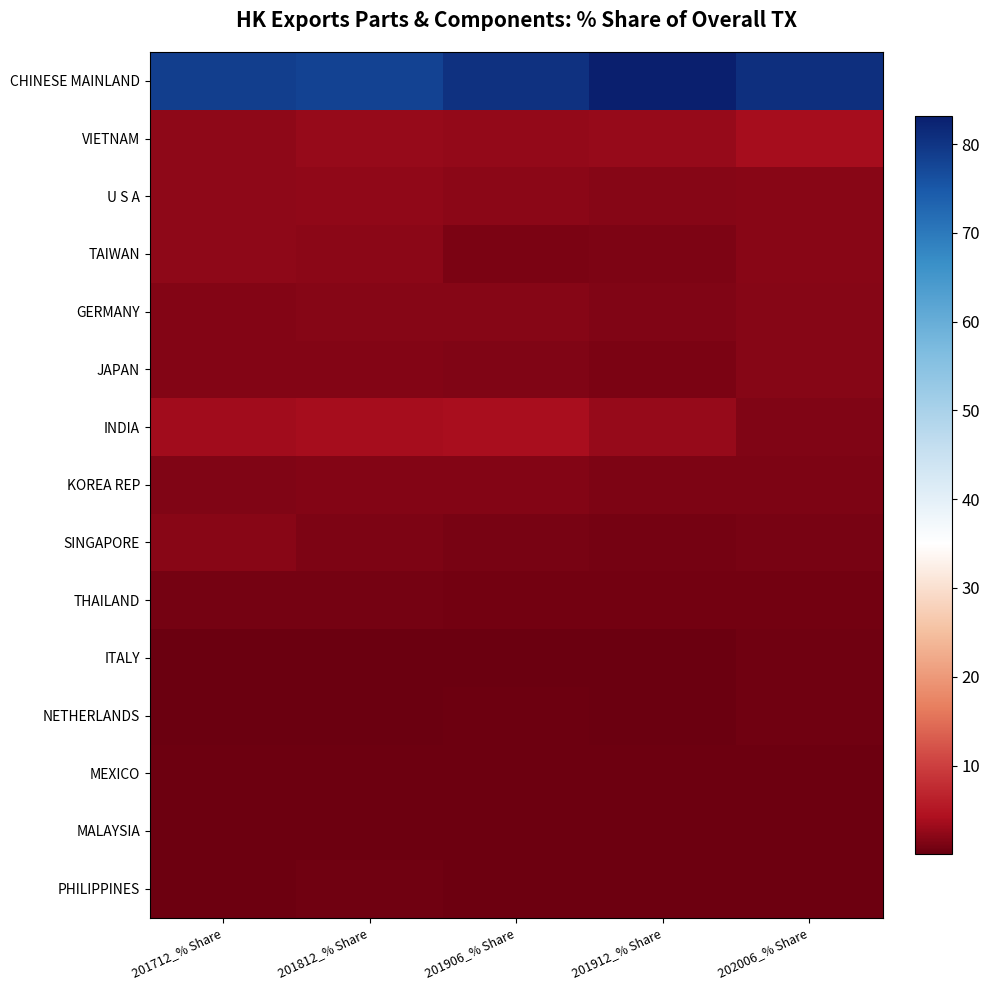

Reading left to right, list all the values displayed in this chart.

CHINESE MAINLAND: 201712_% Share=78.7	201812_% Share=78.0	201906_% Share=80.6	201912_% Share=83.2	202006_% Share=80.9
VIETNAM: 201712_% Share=2.2	201812_% Share=2.7	201906_% Share=2.6	201912_% Share=2.7	202006_% Share=3.7
U S A: 201712_% Share=2.3	201812_% Share=2.5	201906_% Share=2.1	201912_% Share=1.9	202006_% Share=1.9
TAIWAN: 201712_% Share=2.4	201812_% Share=2.2	201906_% Share=1.2	201912_% Share=1.3	202006_% Share=1.9
GERMANY: 201712_% Share=1.7	201812_% Share=1.7	201906_% Share=1.8	201912_% Share=1.4	202006_% Share=1.8
JAPAN: 201712_% Share=1.7	201812_% Share=1.6	201906_% Share=1.5	201912_% Share=1.2	202006_% Share=1.7
INDIA: 201712_% Share=3.4	201812_% Share=3.7	201906_% Share=3.8	201912_% Share=2.7	202006_% Share=1.4
KOREA REP: 201712_% Share=1.4	201812_% Share=1.6	201906_% Share=1.7	201912_% Share=1.3	202006_% Share=1.3
SINGAPORE: 201712_% Share=1.9	201812_% Share=1.4	201906_% Share=0.9	201912_% Share=0.9	202006_% Share=1.0
THAILAND: 201712_% Share=0.8	201812_% Share=0.8	201906_% Share=0.7	201912_% Share=0.6	202006_% Share=0.7
ITALY: 201712_% Share=0.1	201812_% Share=0.1	201906_% Share=0.1	201912_% Share=0.1	202006_% Share=0.5
NETHERLANDS: 201712_% Share=0.1	201812_% Share=0.2	201906_% Share=0.3	201912_% Share=0.2	202006_% Share=0.4
MEXICO: 201712_% Share=0.4	201812_% Share=0.3	201906_% Share=0.3	201912_% Share=0.3	202006_% Share=0.4
MALAYSIA: 201712_% Share=0.4	201812_% Share=0.4	201906_% Share=0.3	201912_% Share=0.3	202006_% Share=0.3
PHILIPPINES: 201712_% Share=0.4	201812_% Share=0.4	201906_% Share=0.3	201912_% Share=0.3	202006_% Share=0.3